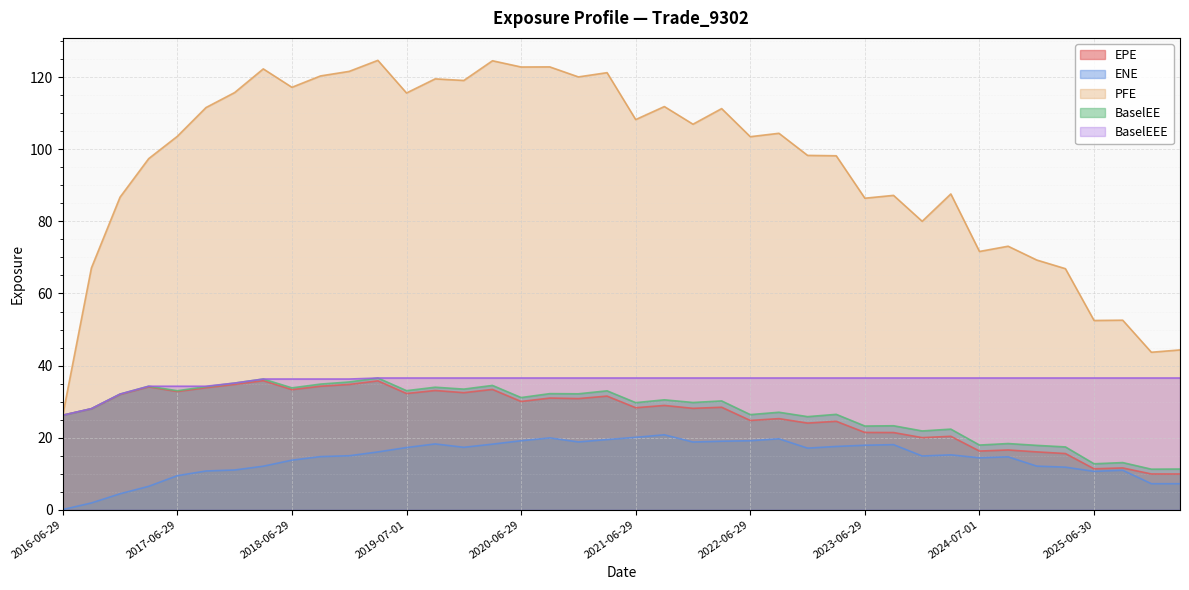

The value of BaselEE at 2023-03-29 is 26.4. True or false?

True